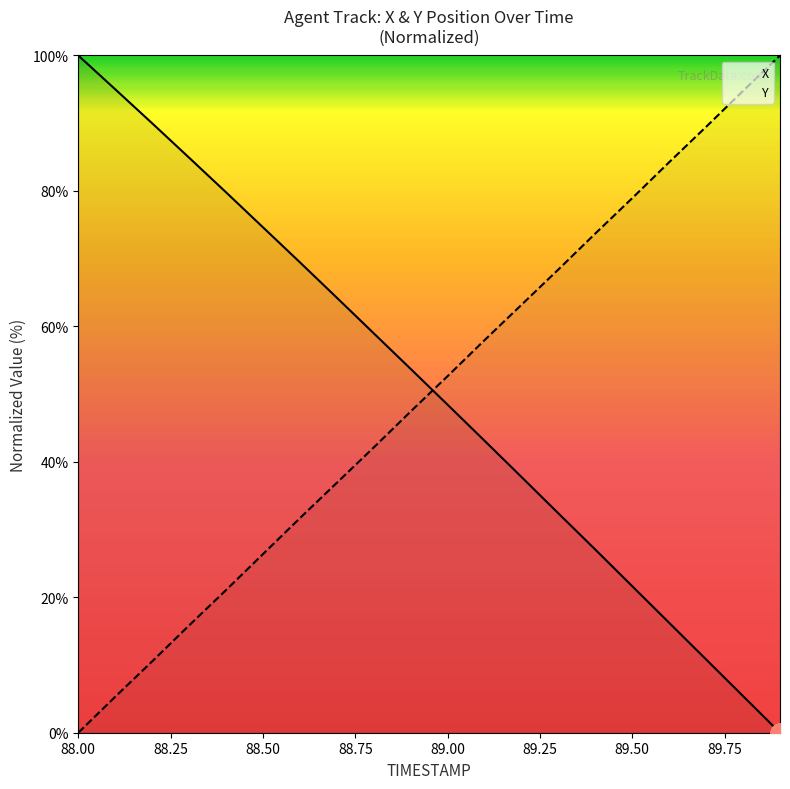

What is the label of the 7th point from the left?

88.6